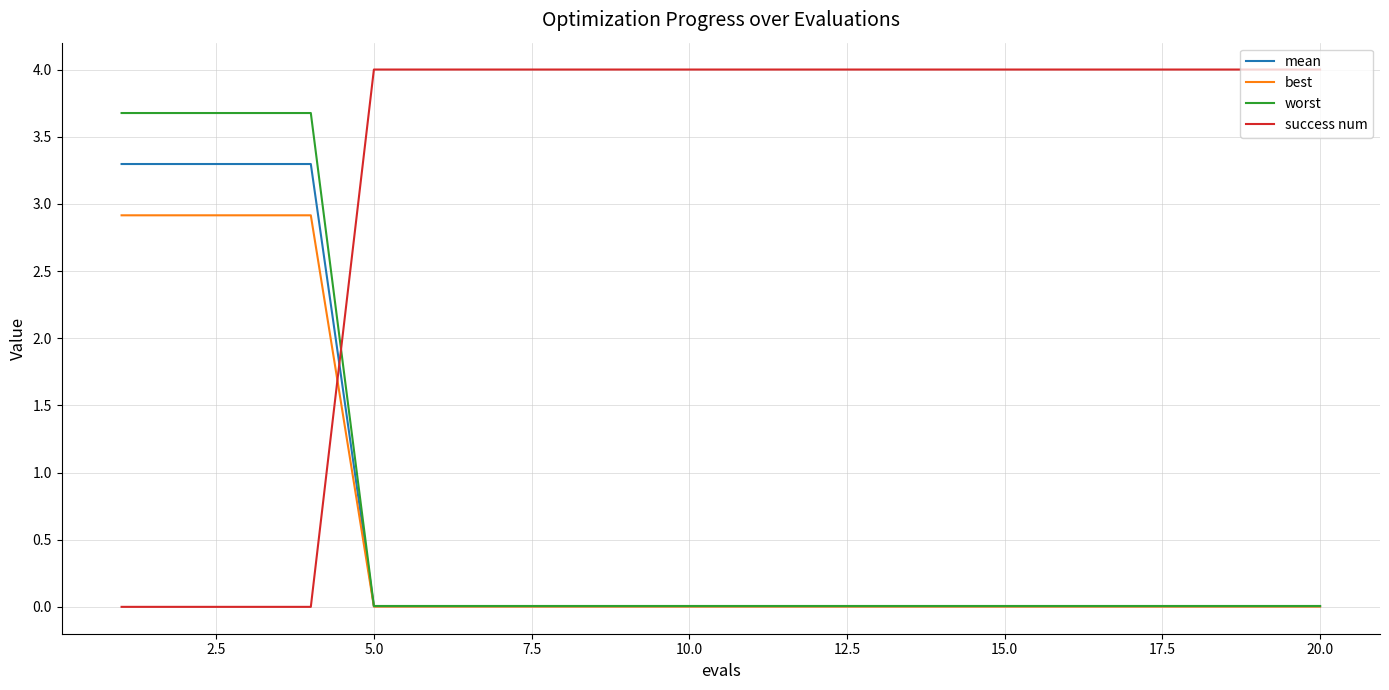

List the series in order of their peak value, lowest first.

best, mean, worst, success num